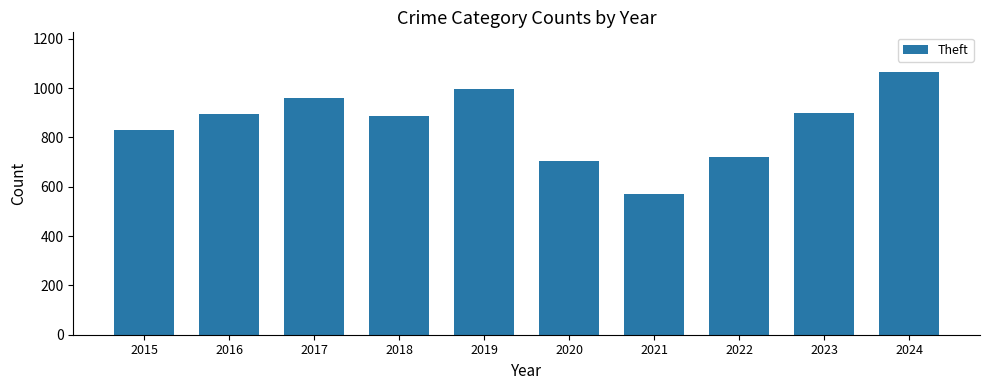

Approximately how many times larger is the value at 2023 compared to 2017?

0.9